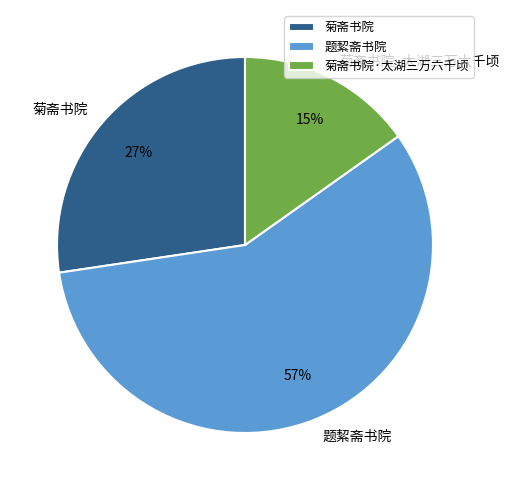

To the nearest percent, what is the average slice percentage?

33%